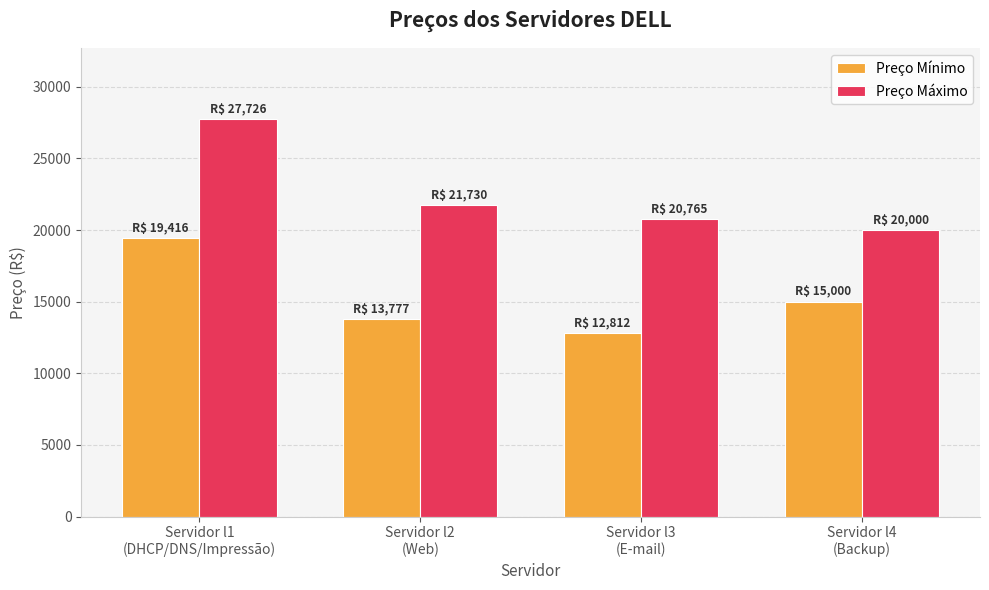

Reading left to right, list all the values displayed in this chart.

Preço Mínimo: 19416	13777	12812	15000
Preço Máximo: 27726	21730	20765	20000